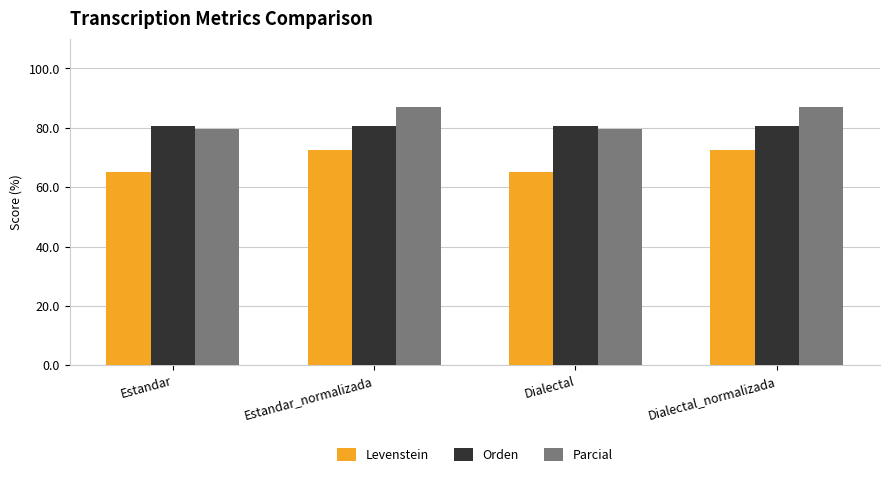

List the series in order of their peak value, lowest first.

Levenstein, Orden, Parcial